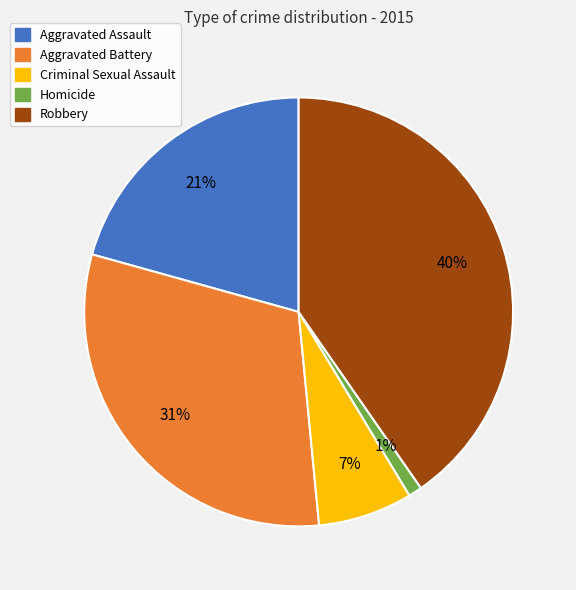

Is the sum of Homicide and Aggravated Battery greater than half?

No